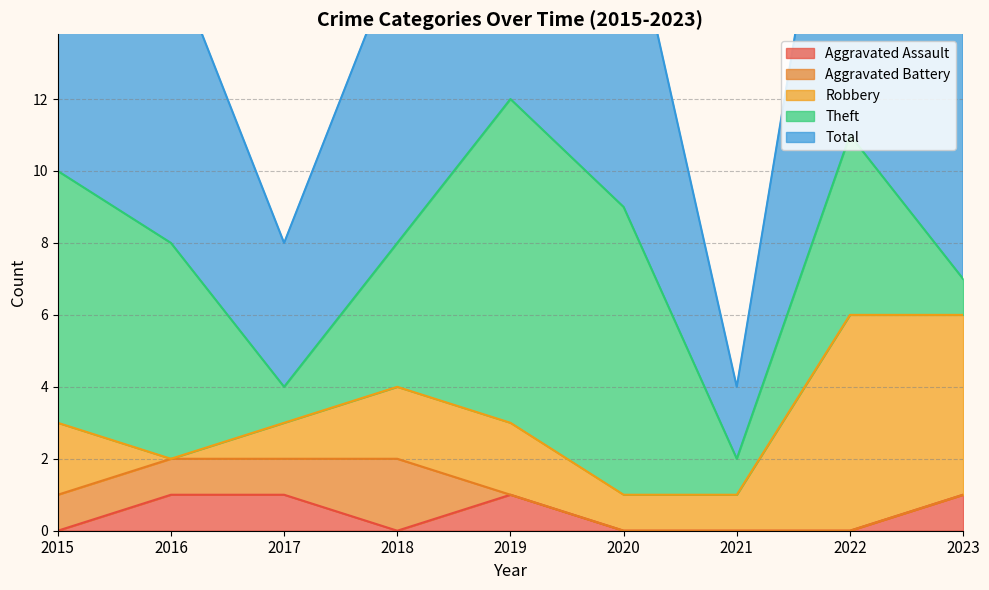

True or false: Total and Aggravated Assault intersect in this chart.

False